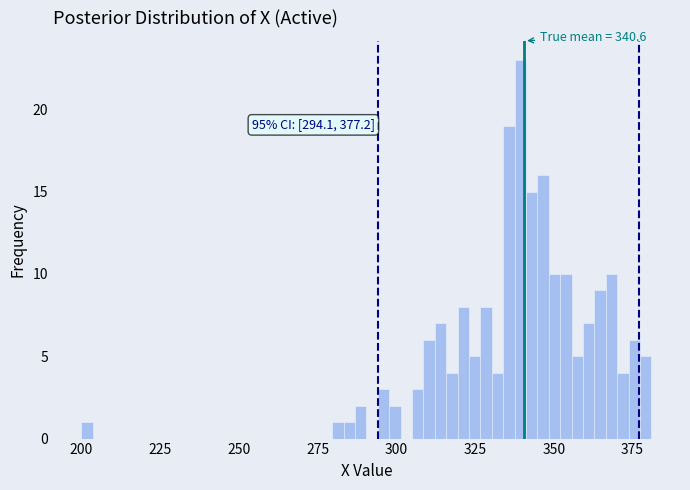

Read against the x-axis, roughly where is the centre of the tallest bar?

340